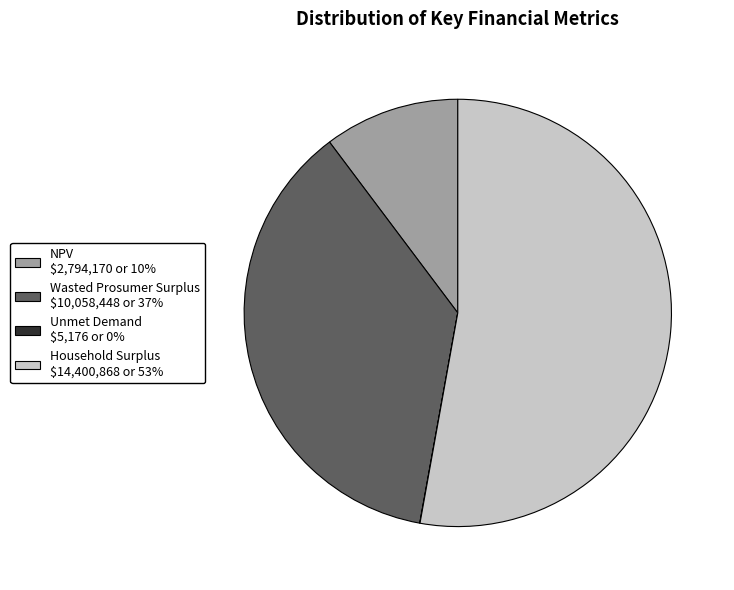

Between Wasted Prosumer Surplus and NPV, which is larger?

Wasted Prosumer Surplus